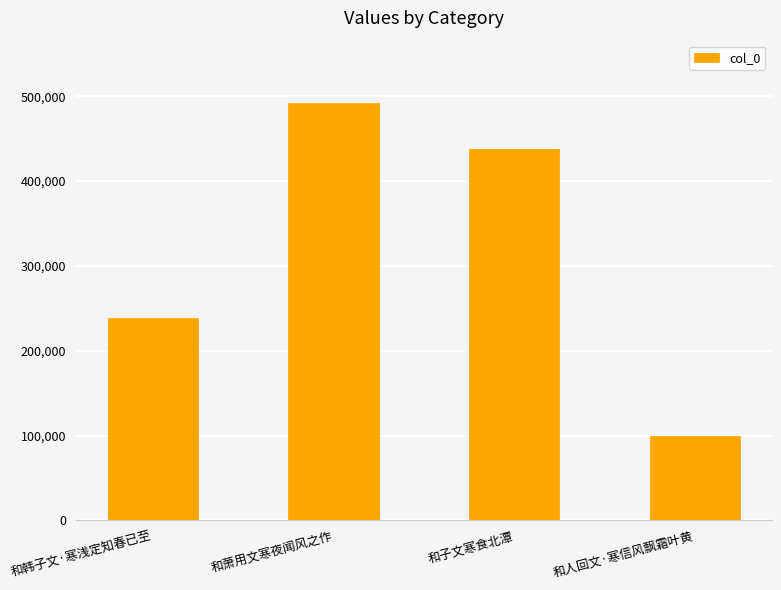

Which has a higher value, 和子文寒食北潭 or 和韩子文·寒浅定知春已至?

和子文寒食北潭